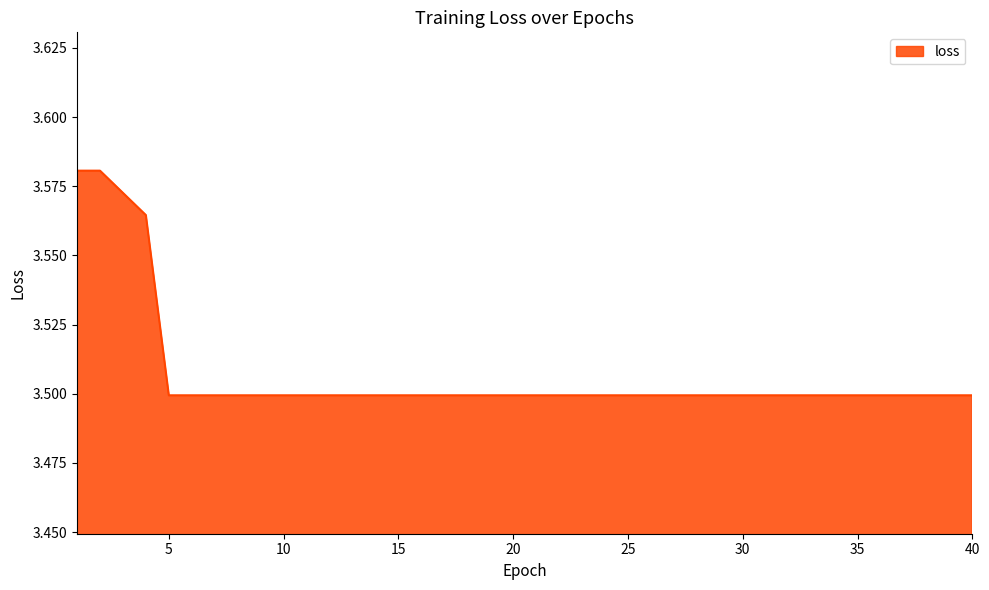

What is the minimum value shown in the chart?

3.5